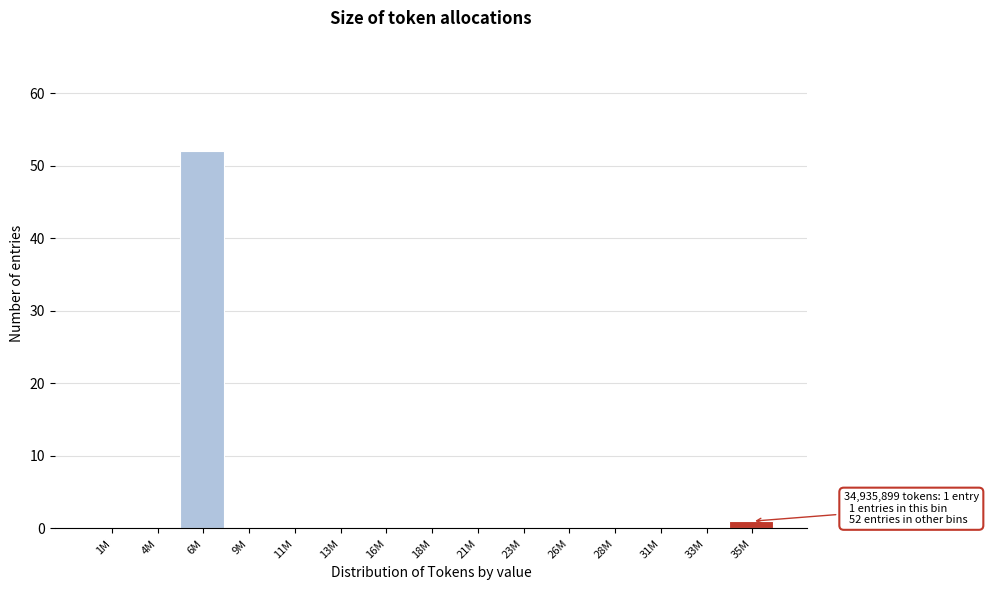

Reading right to left, extract all data points from this chart.

35M=1	33M=0	31M=0	28M=0	26M=0	23M=0	21M=0	18M=0	16M=0	13M=0	11M=0	9M=0	6M=52	4M=0	1M=0